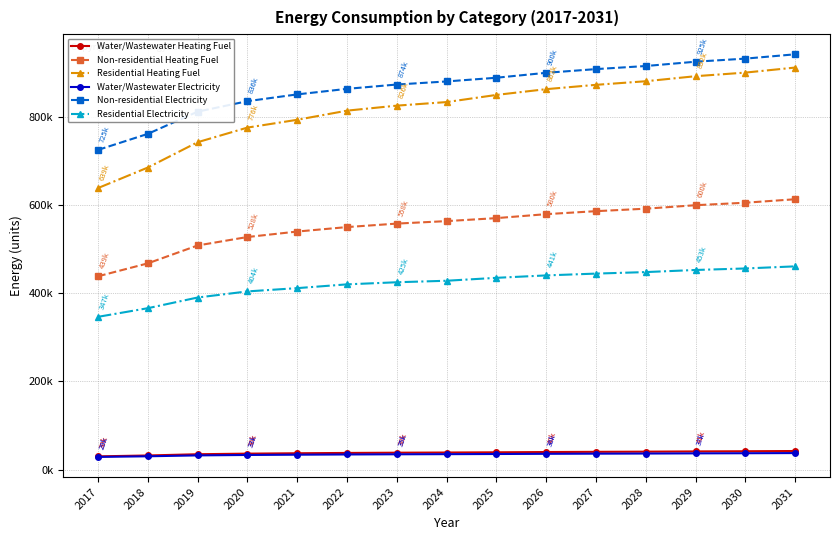

The Residential Heating Fuel series shows 793563.1 at 2021. True or false?

True